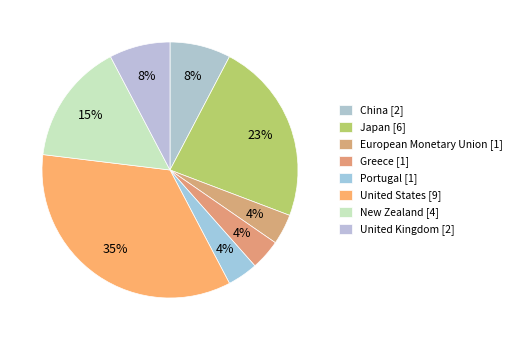

Count the number of slices in the pie.

8